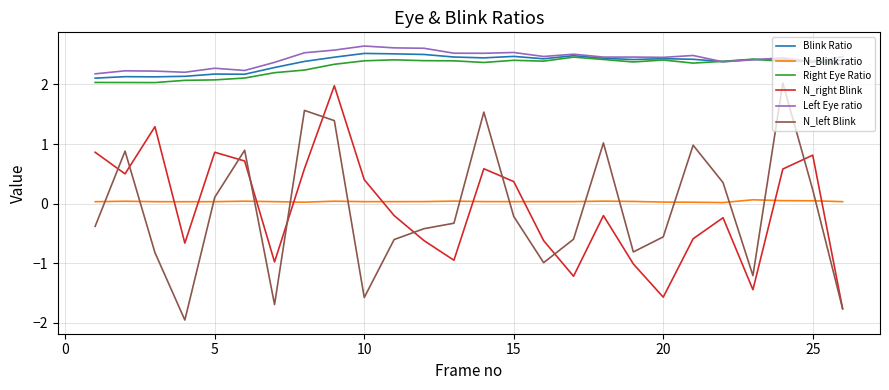

True or false: N_left Blink and Left Eye ratio cross at least once.

False